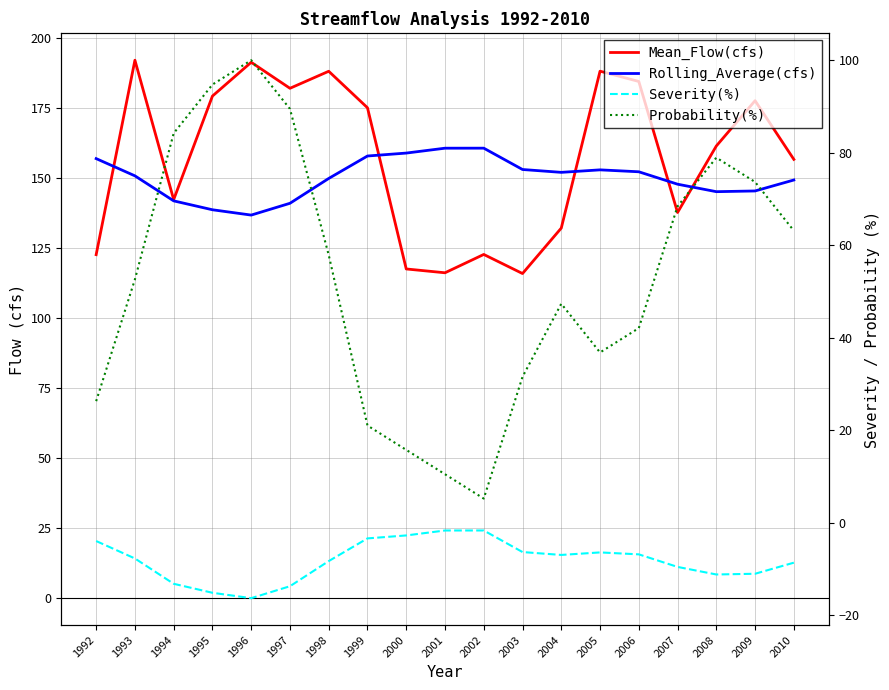

What is the sum of all Mean_Flow(cfs) values?

2982.4